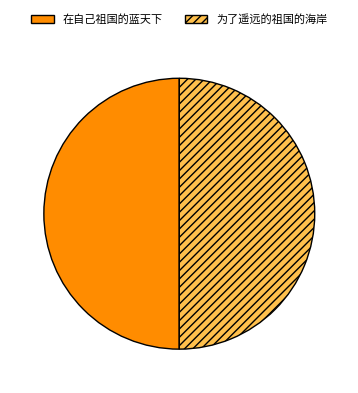

Approximately how many times larger is the value at 在自己祖国的蓝天下 compared to 为了遥远的祖国的海岸?

1.0